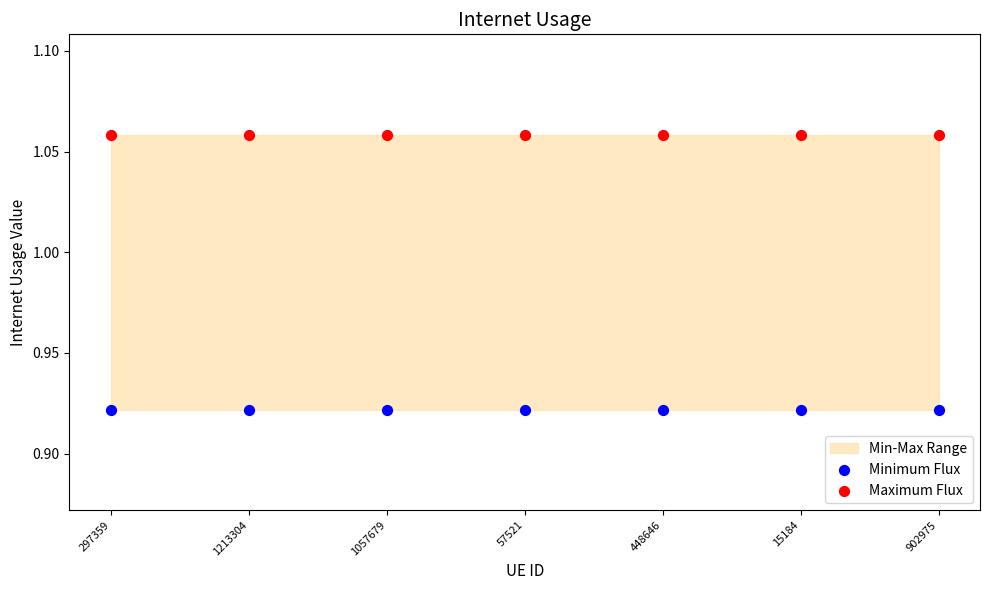

Which series contains the highest Y value?

Maximum Flux